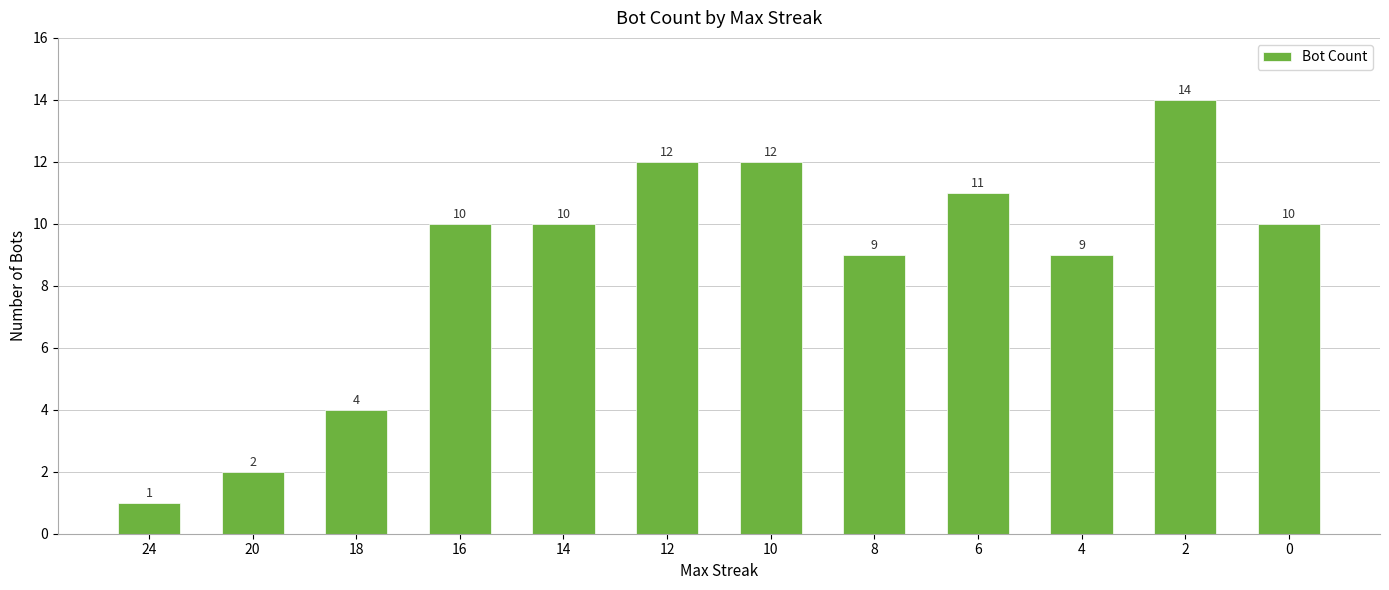

Reading left to right, transcribe all the data shown in this chart.

1	2	4	10	10	12	12	9	11	9	14	10